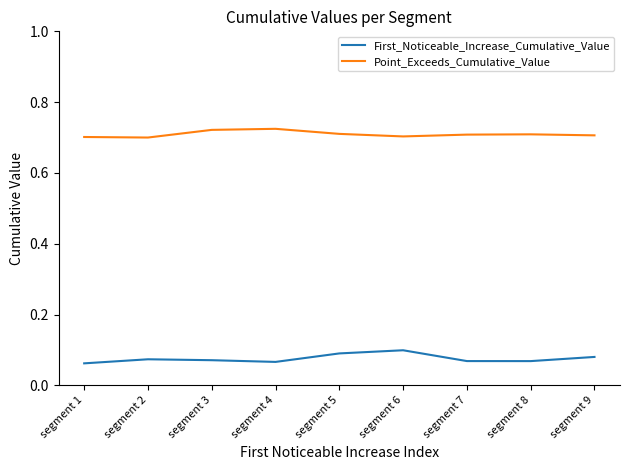

What are all the series names shown in the legend?

First_Noticeable_Increase_Cumulative_Value, Point_Exceeds_Cumulative_Value